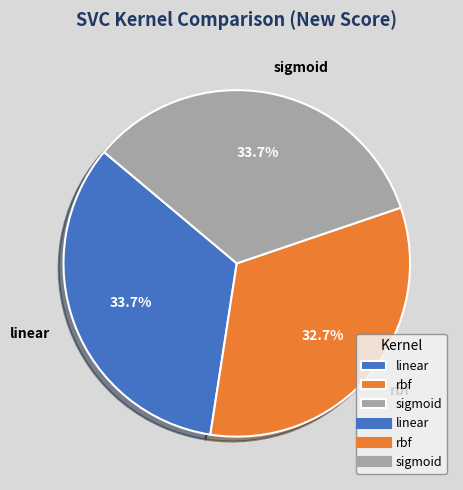

To the nearest percent, what percentage of the pie is sigmoid?

34%